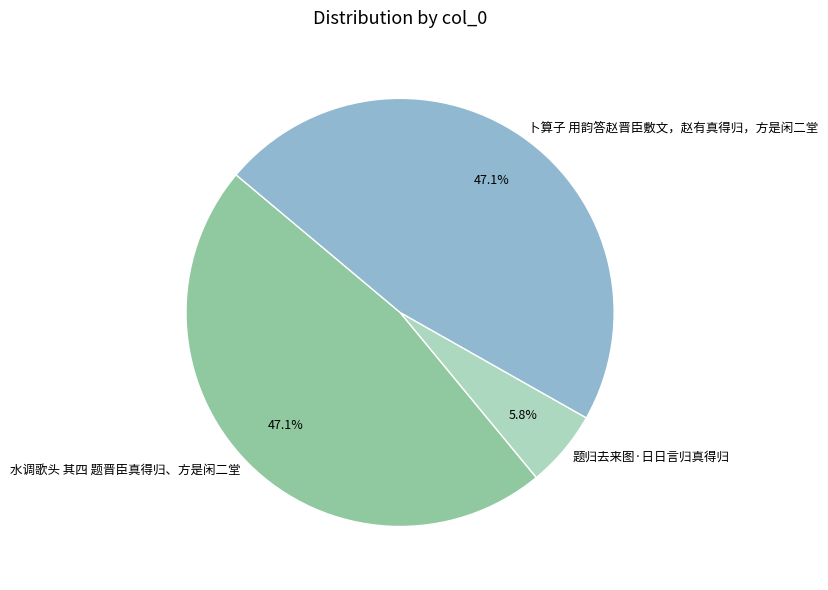

Between 题归去来图·日日言归真得归 and 卜算子 用韵答赵晋臣敷文，赵有真得归，方是闲二堂, which is larger?

卜算子 用韵答赵晋臣敷文，赵有真得归，方是闲二堂